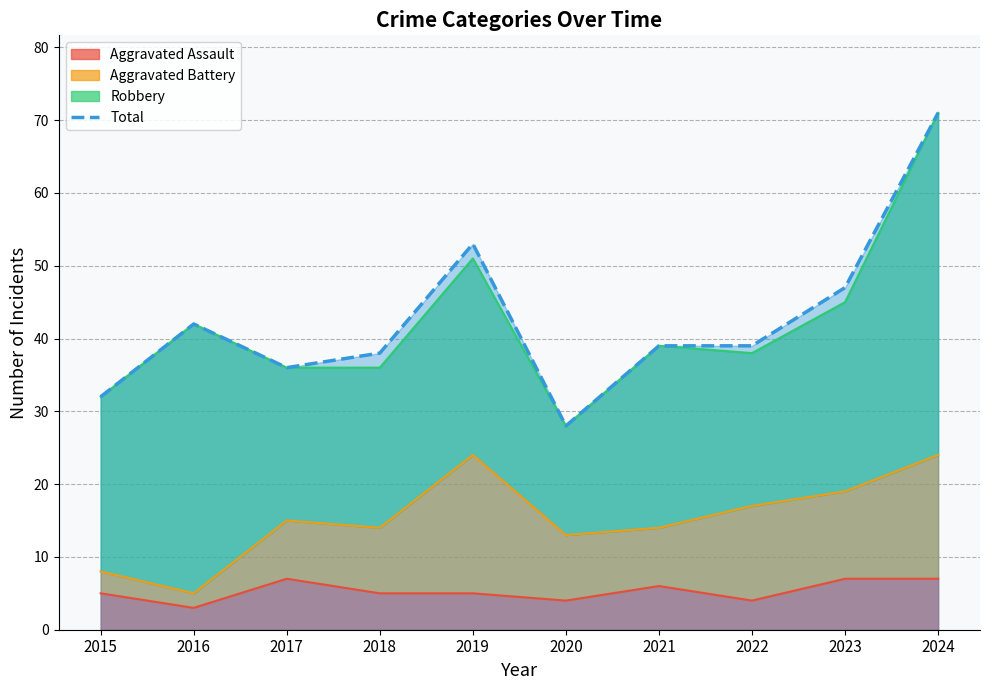

What is the difference between the maximum and minimum values?

43